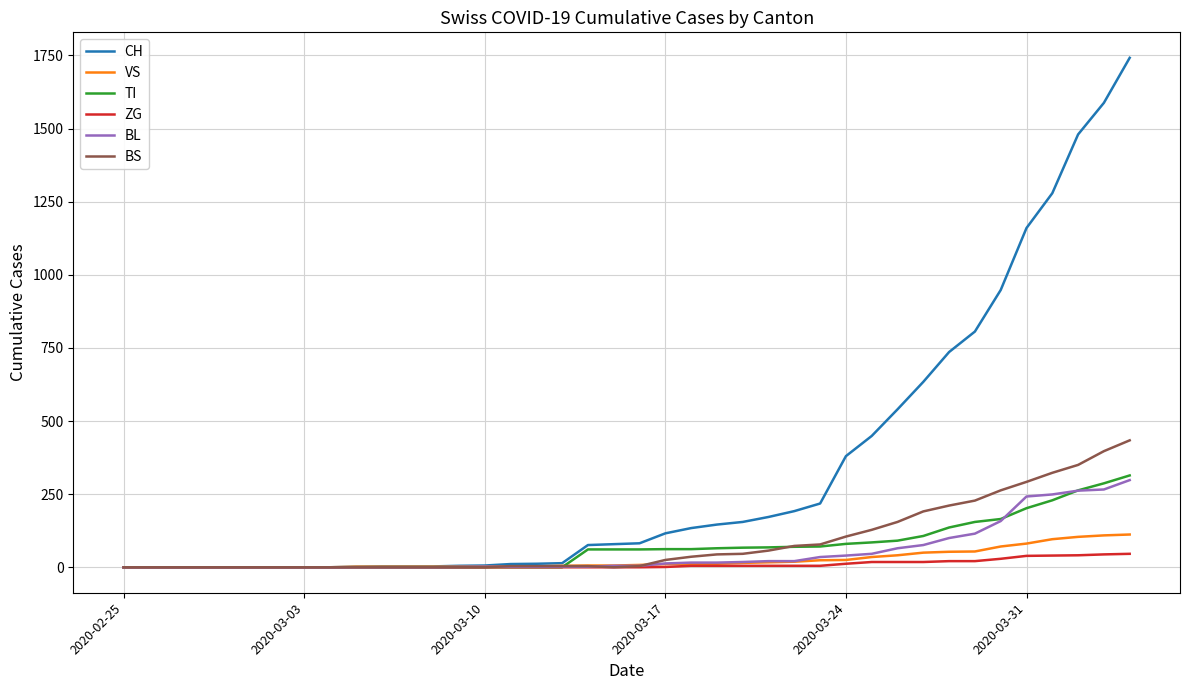

Which series has the largest range (max minus min)?

CH